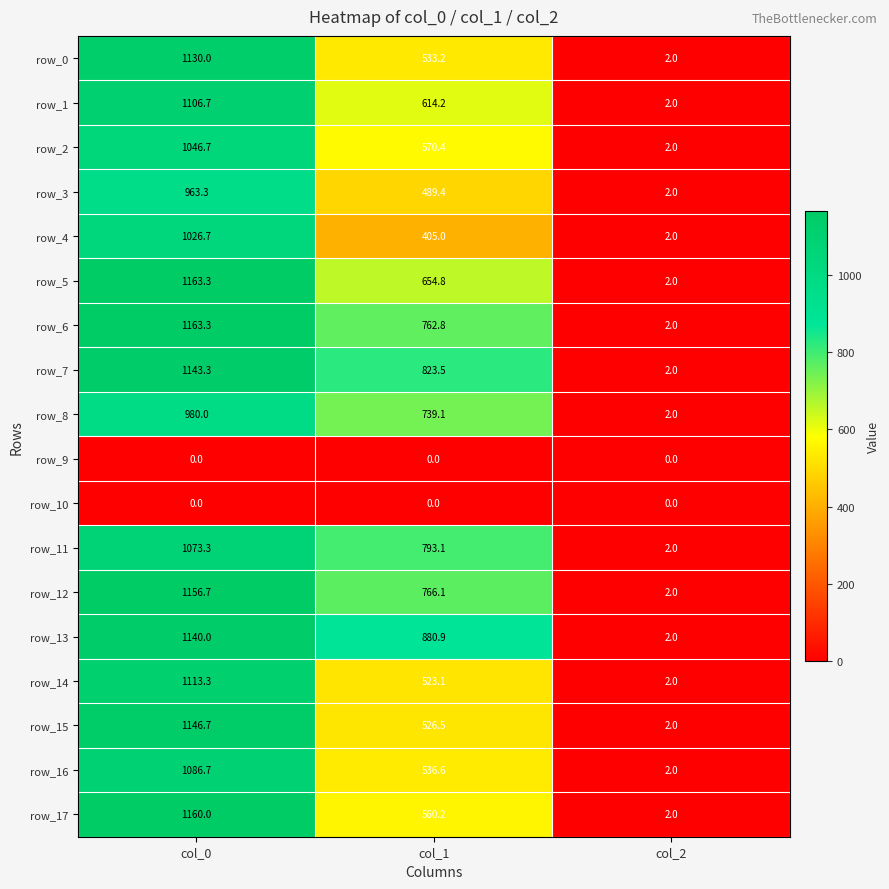

At which label does row_4 reach its peak?

col_0